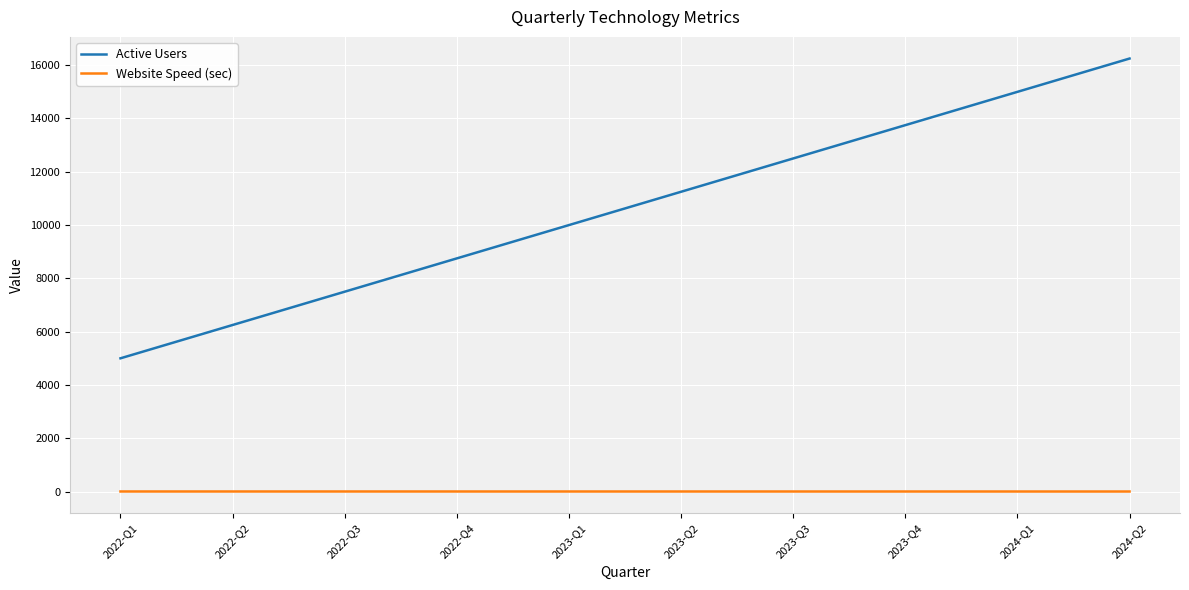

At which category does the chart reach its peak across all series?

2024-Q2